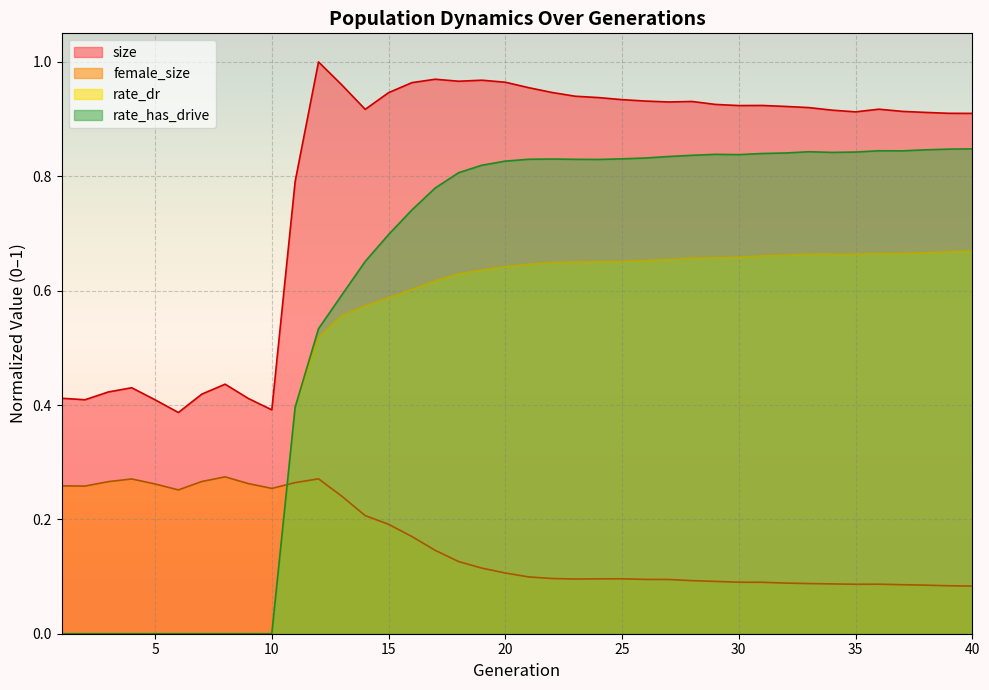

Between 12 and 21, which series saw the biggest shift?

rate_has_drive